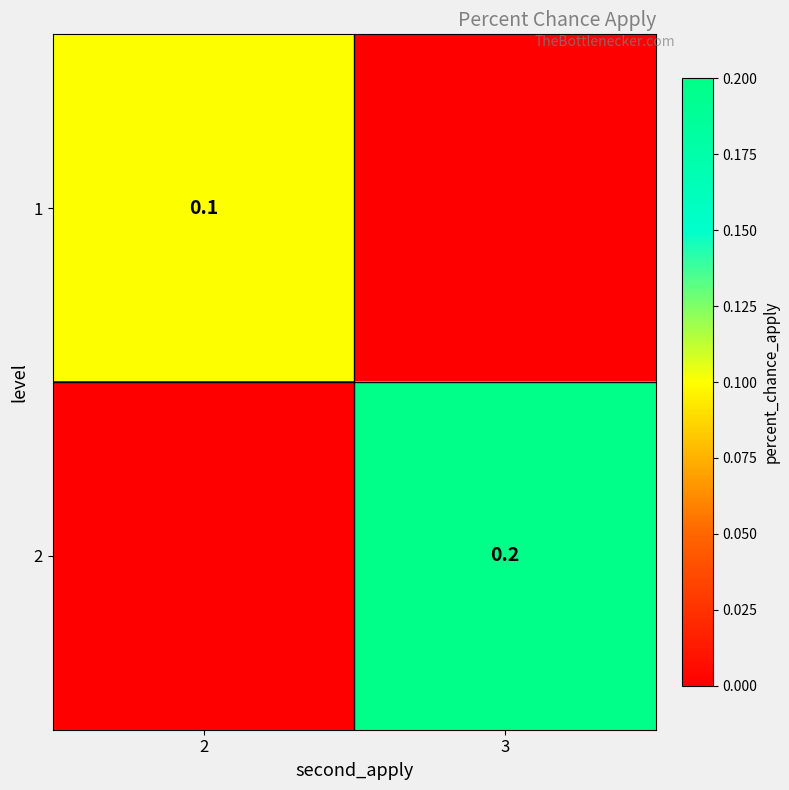

Is the value of 1 at 2 greater than the value of 2 at 3?

No